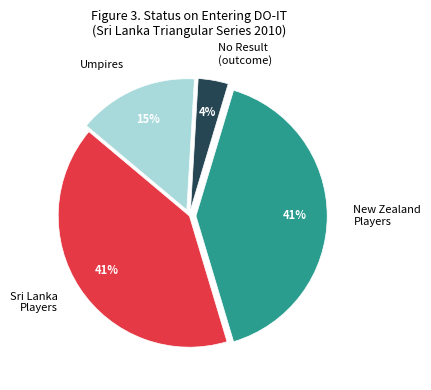

Which category has the smallest portion of the pie?

No Result (outcome)